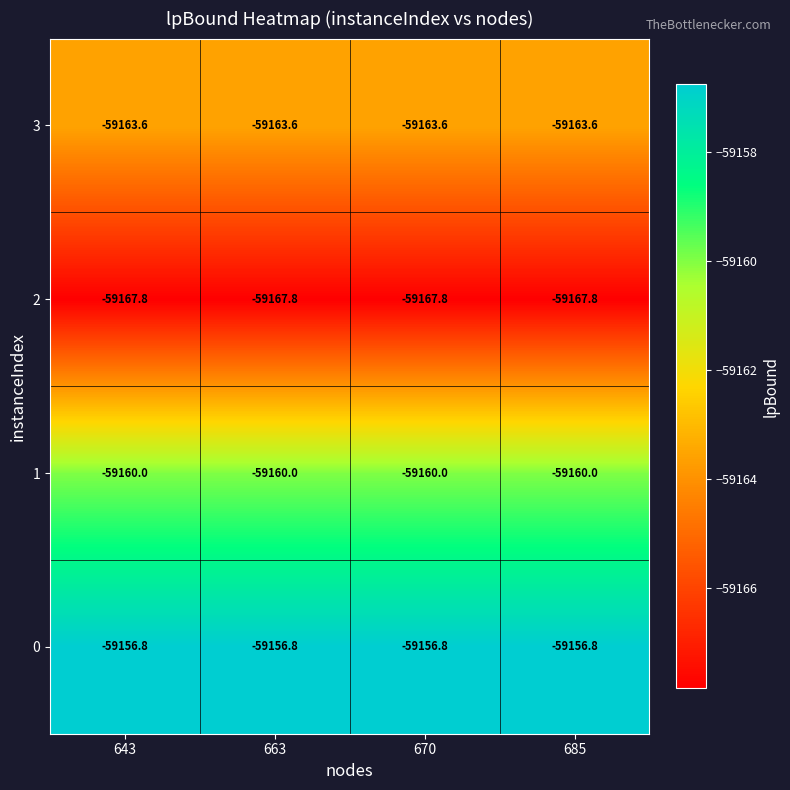

Is the value of 0 at 670 greater than the value of 3 at 663?

Yes